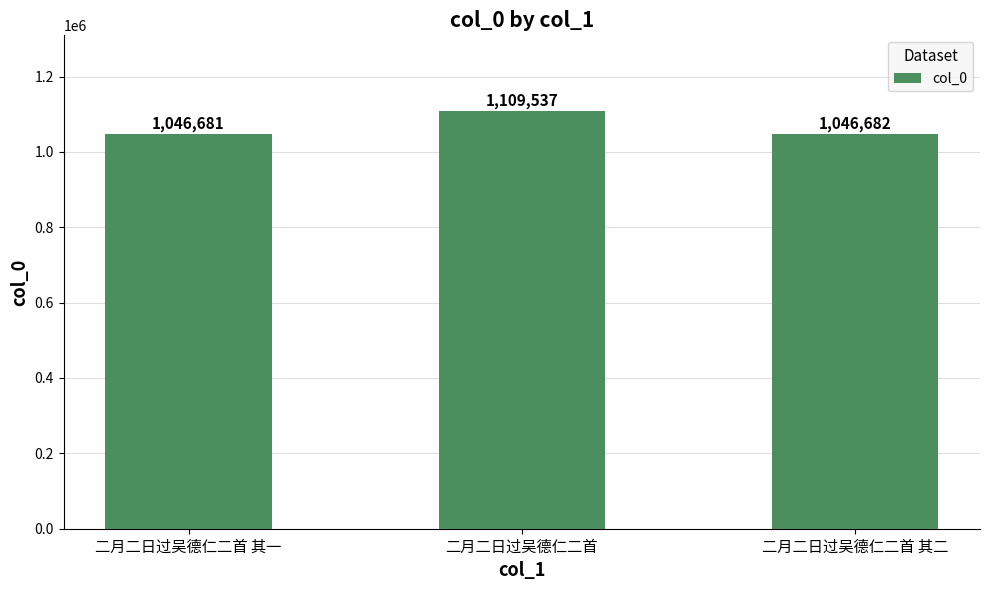

Reading right to left, list all the values displayed in this chart.

1046682	1109537	1046681